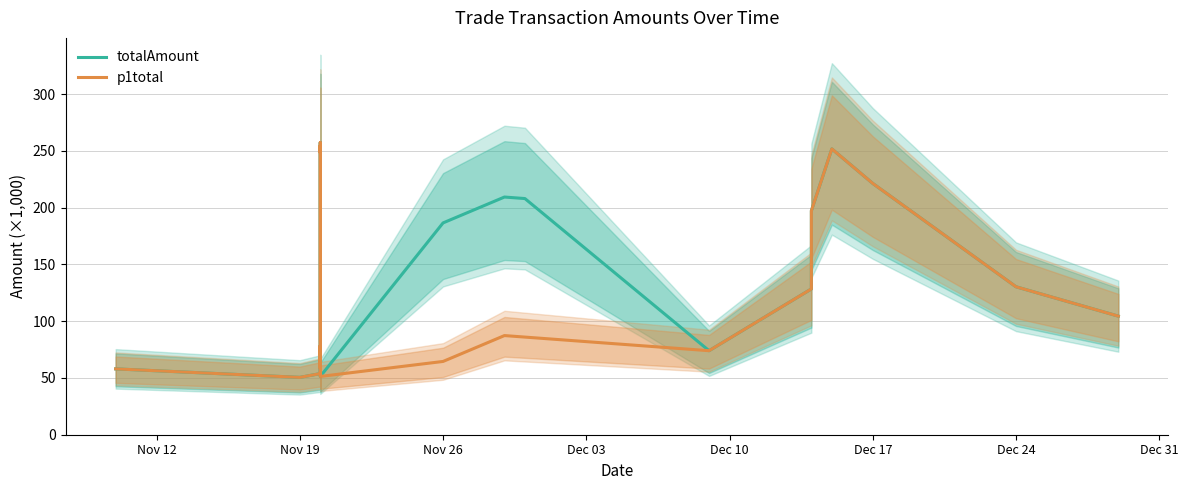

Which series changed the most between Dec 10 and 18?

totalAmount